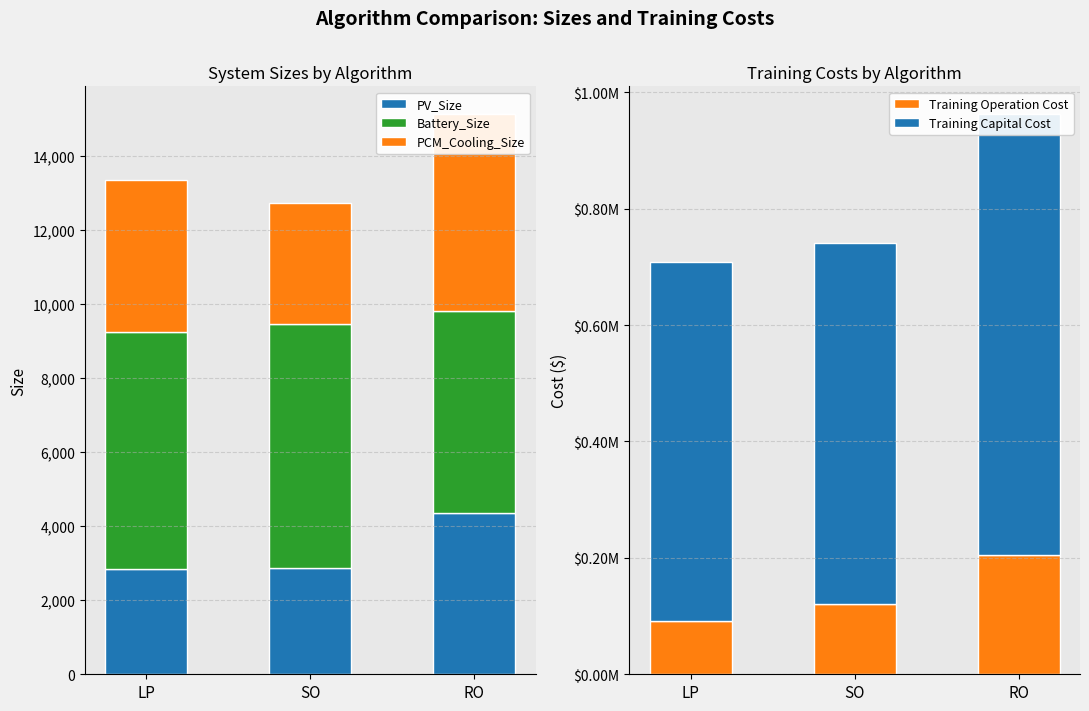

The Training Operation Cost series shows 80586.6 at RO. True or false?

False